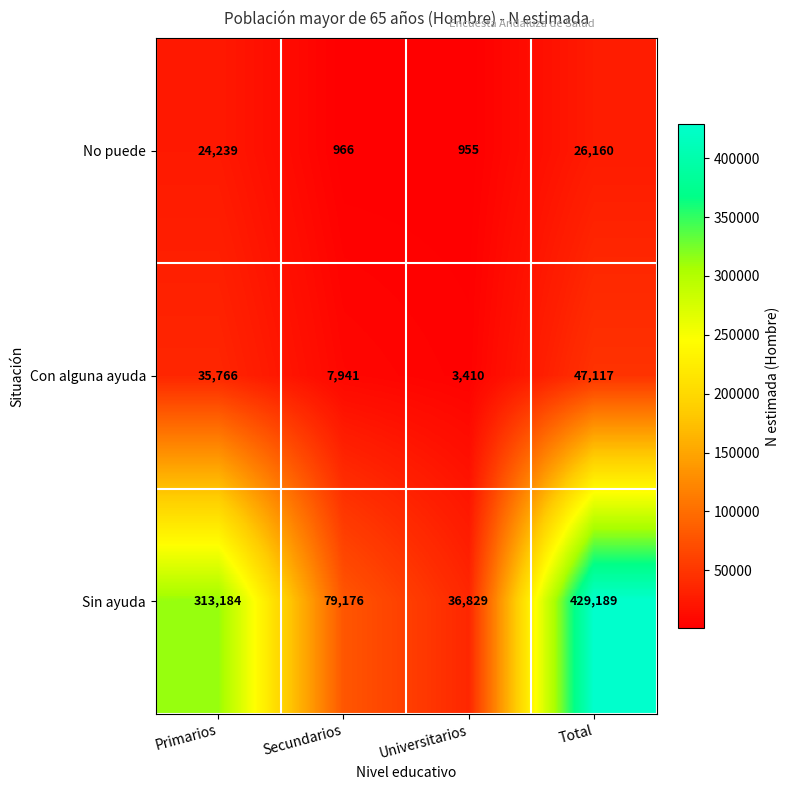

How many data points does each series have?

4